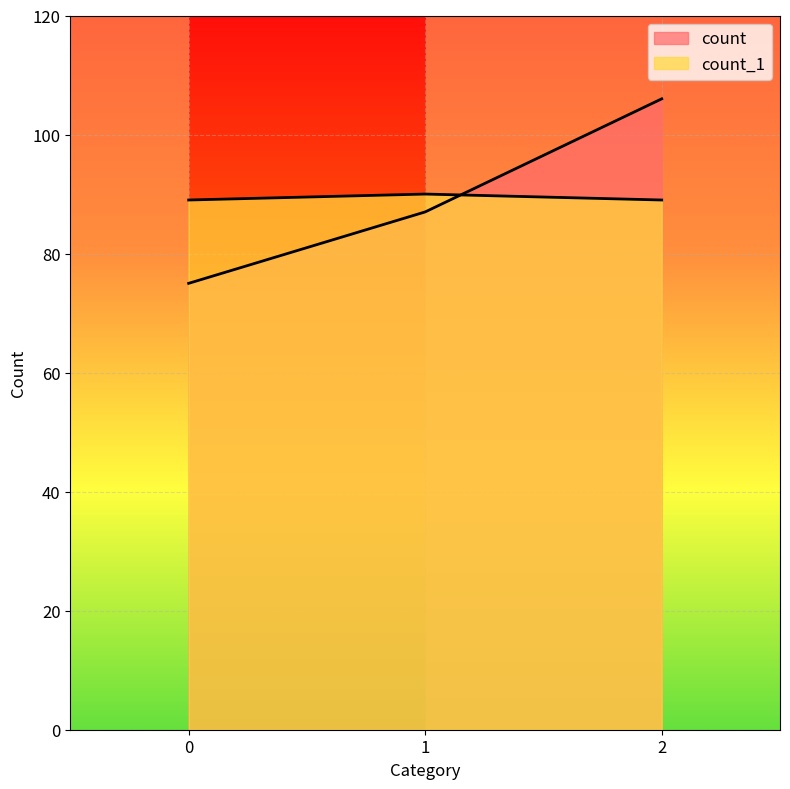

Rank the categories by value from lowest to highest.

0, 2, 1